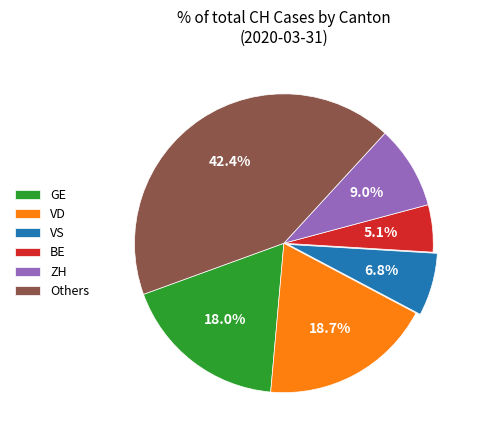

Approximately how many times larger is the value at ZH compared to VD?

0.5